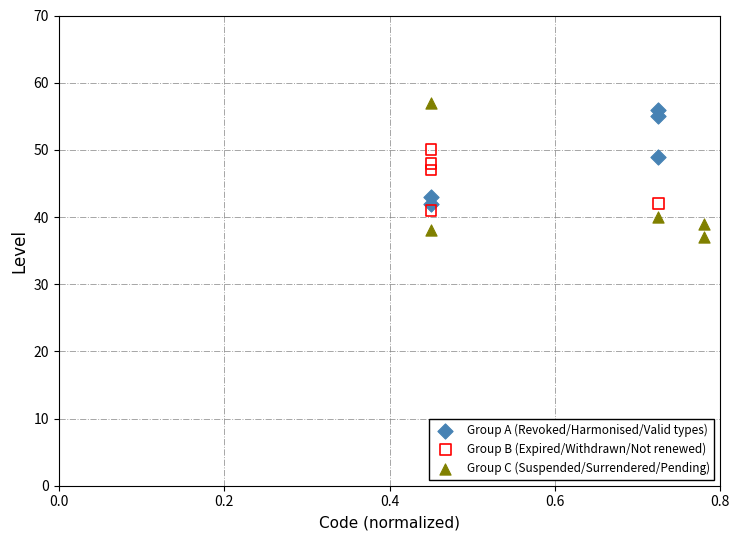

Which series has the widest spread of Y values?

Group C (Suspended/Surrendered/Pending)